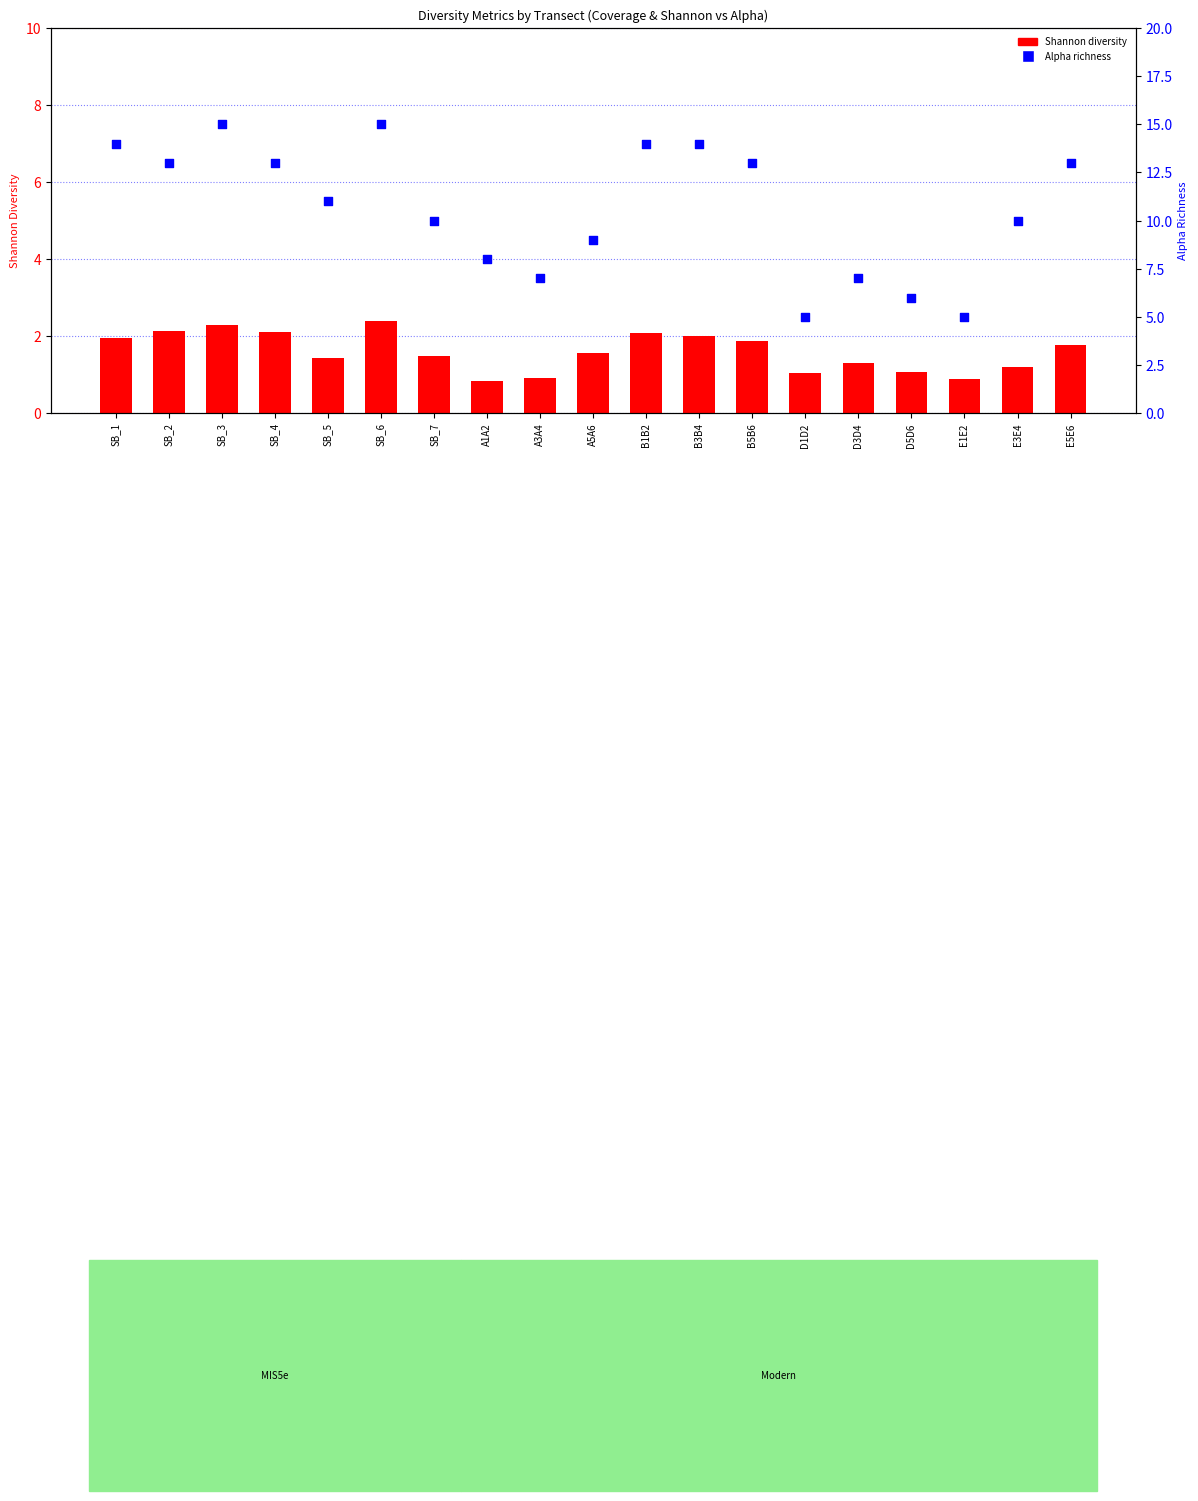

What is the total value across all series at B5B6?

14.9